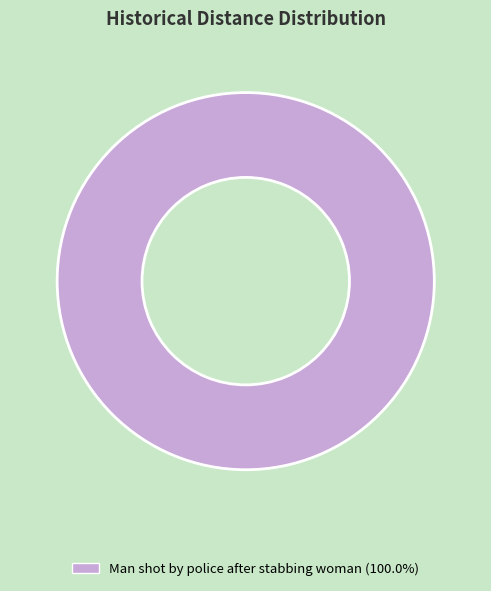

Does any single category account for the majority?

Yes